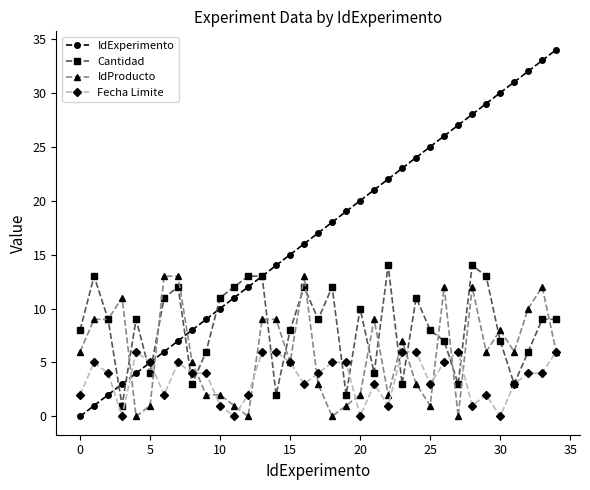

Which series has the largest total across all categories?

IdExperimento